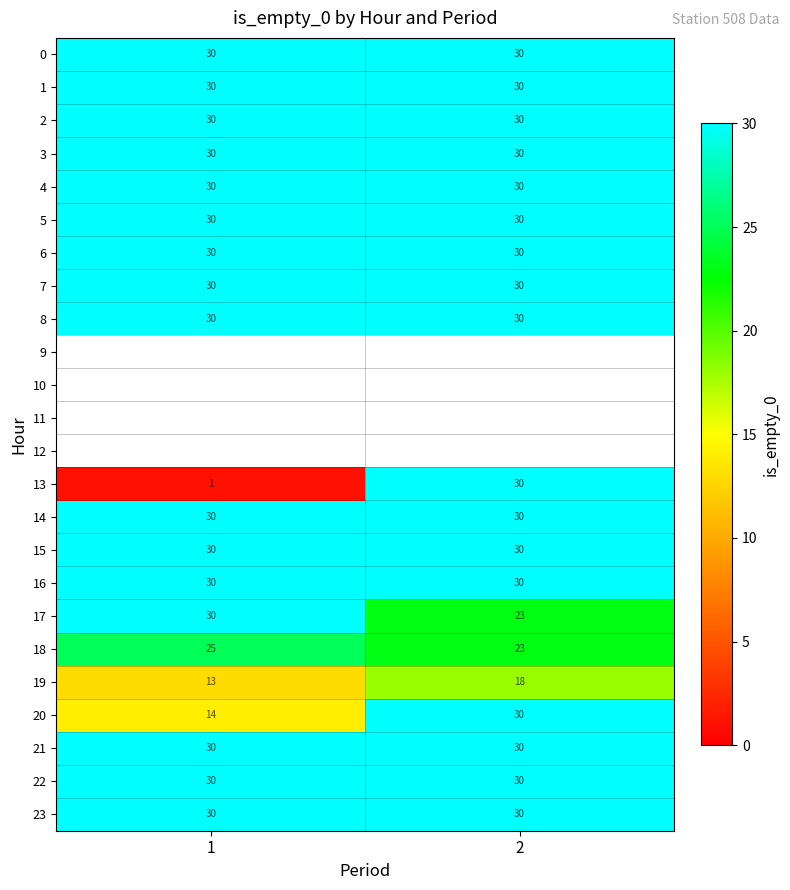

What value does the 18 series have at 2?

23